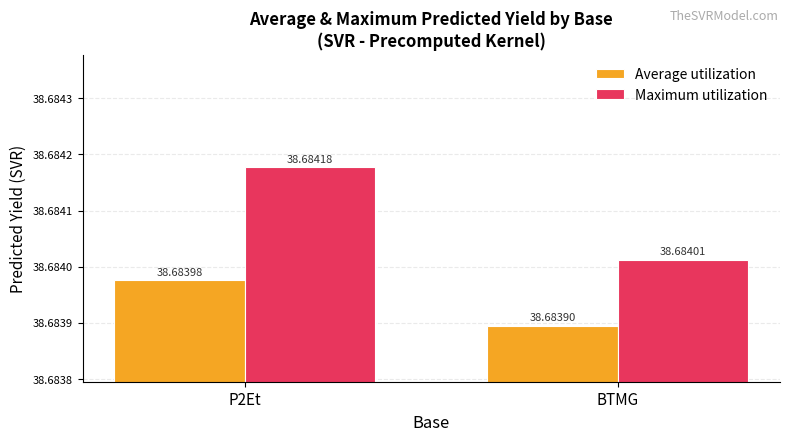

Reading left to right, transcribe all the data shown in this chart.

Average utilization: P2Et=38.7	BTMG=38.7
Maximum utilization: P2Et=38.7	BTMG=38.7